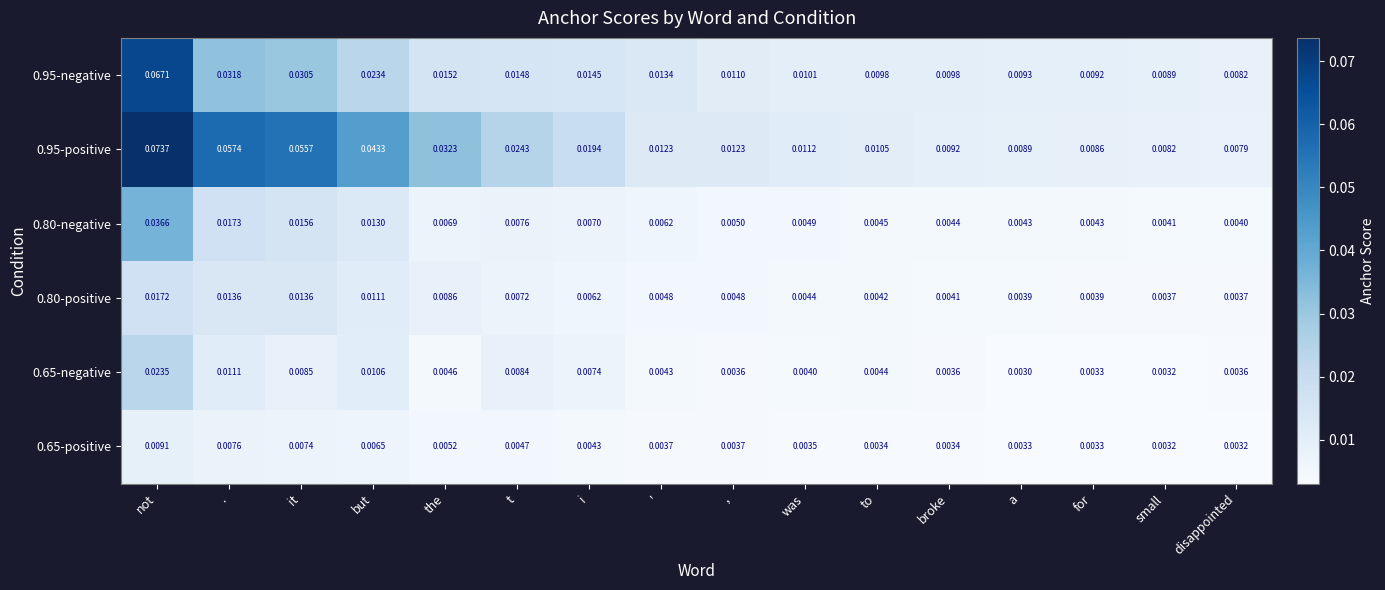

Where is 0.95-negative nearest to the value 0?

disappointed